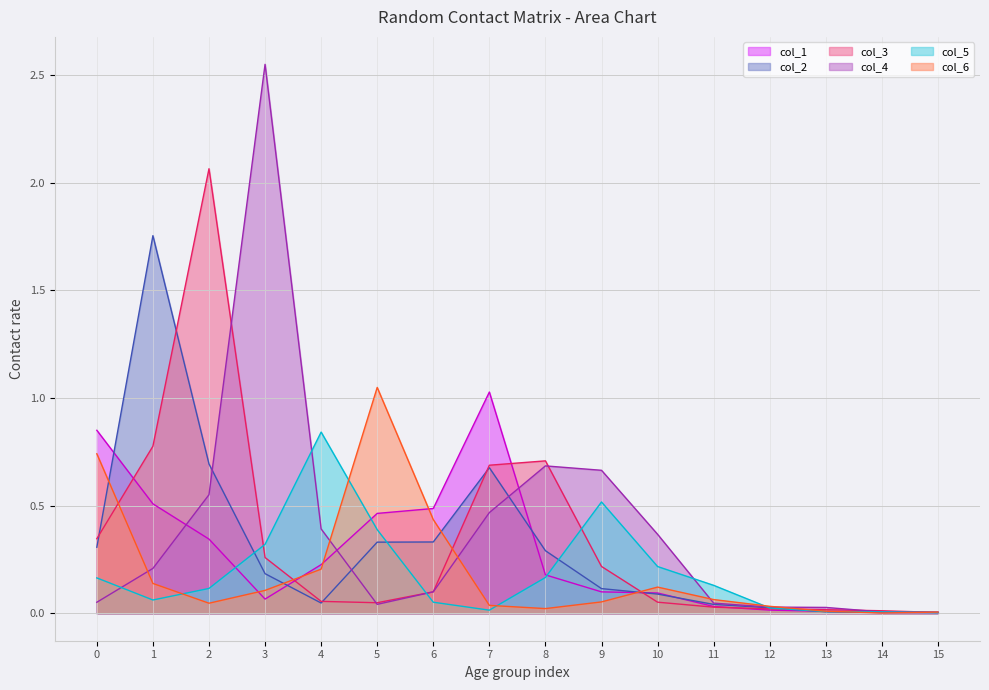

Where is the first local maximum for col_2?

1